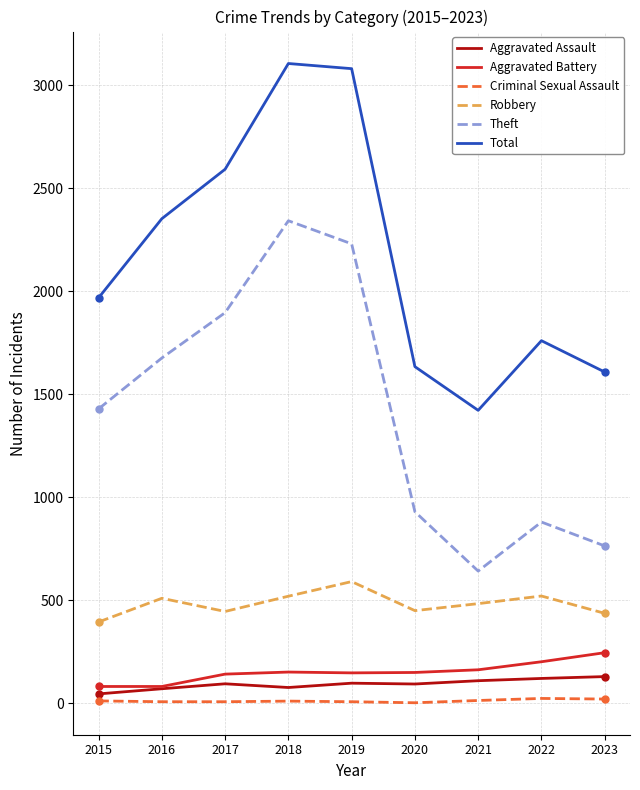

What is the highest value of the Theft series?

2342